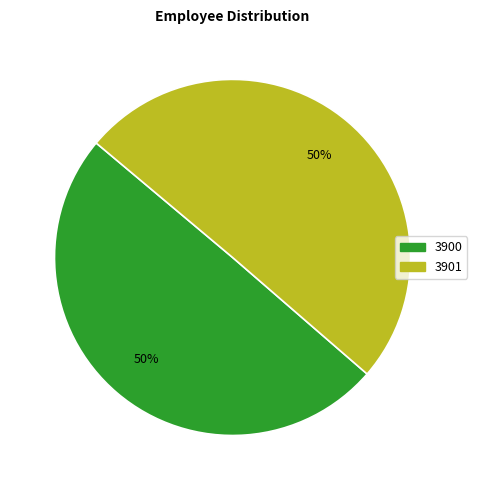

Approximately how many times larger is the value at 3901 compared to 3900?

1.0